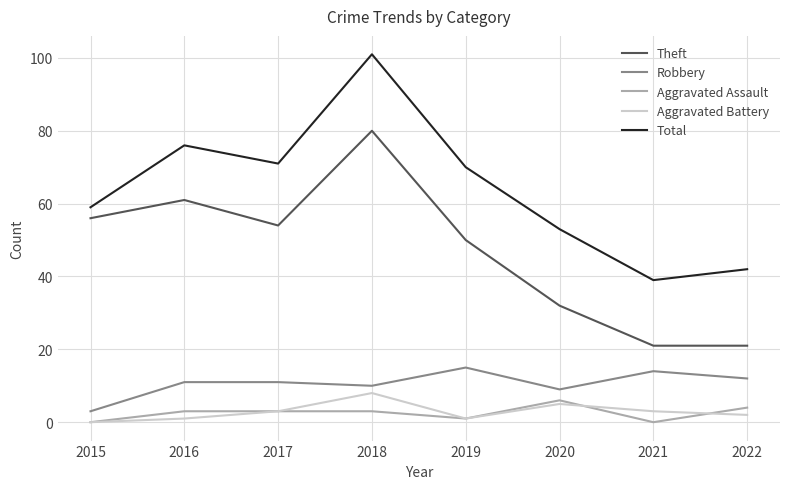

Which series has the largest range (max minus min)?

Total